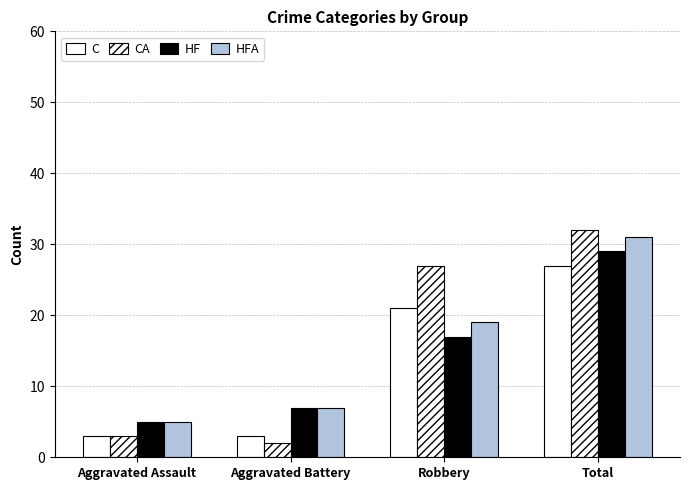

How many data points in HF are less than 17?

2